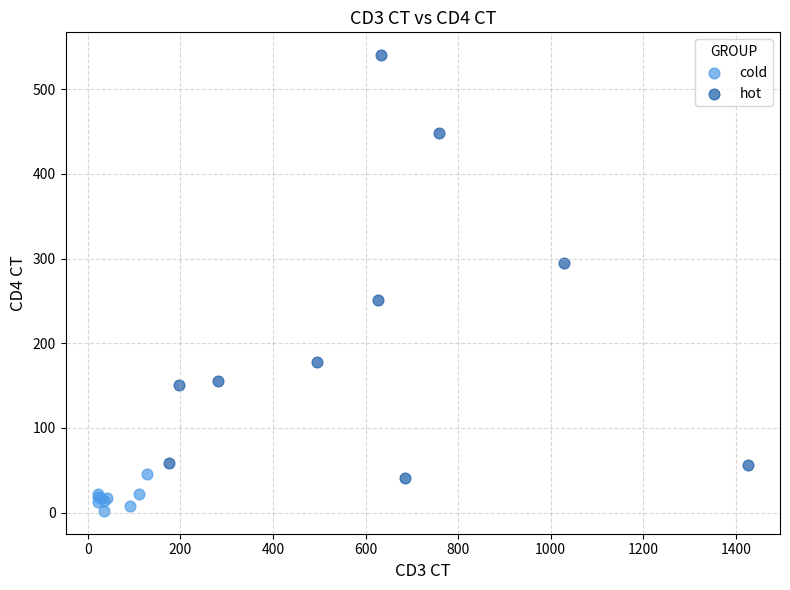

Which series contains the highest Y value?

hot